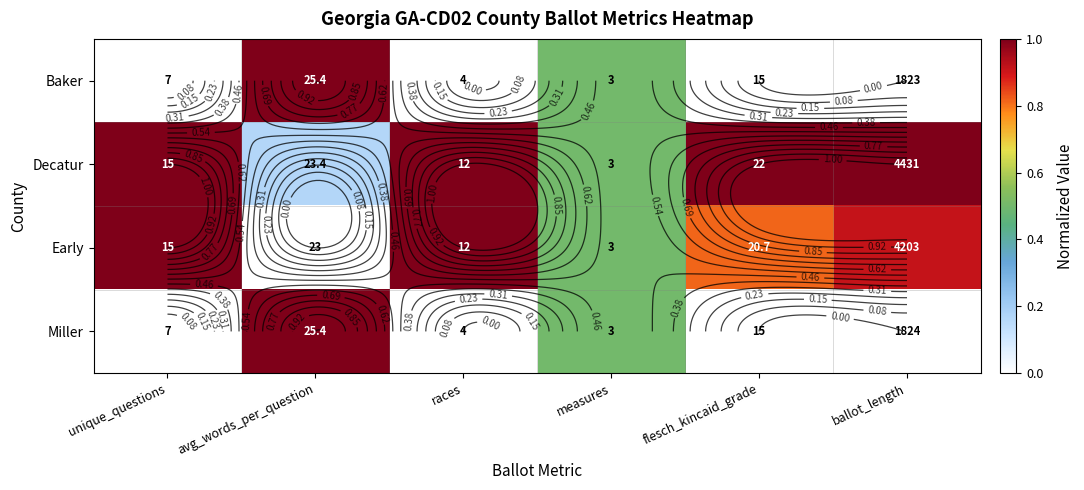

The Early series shows 1.6 at ballot_length. True or false?

False